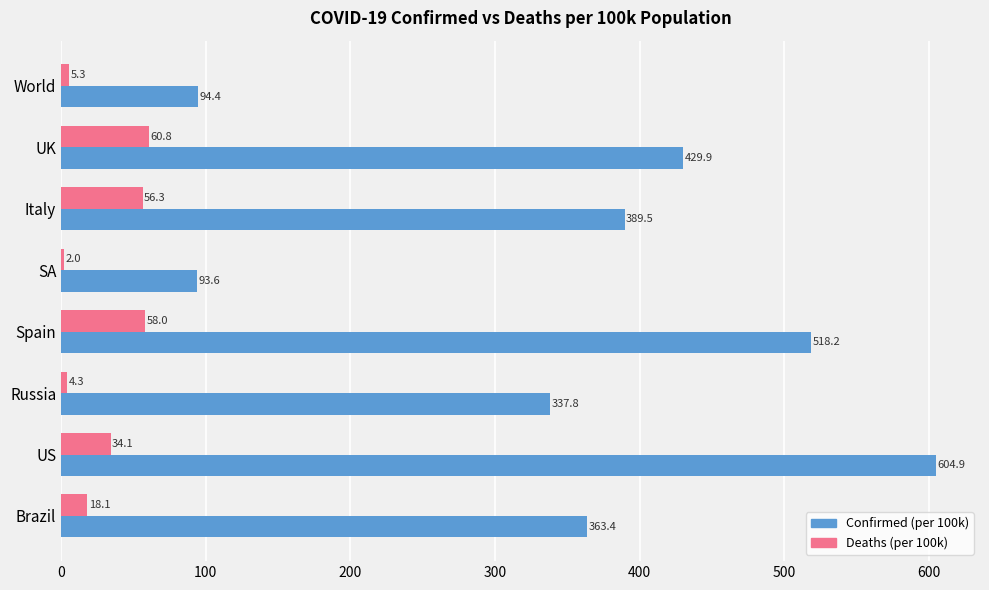

Which series has the widest spread of values?

Confirmed (per 100k)